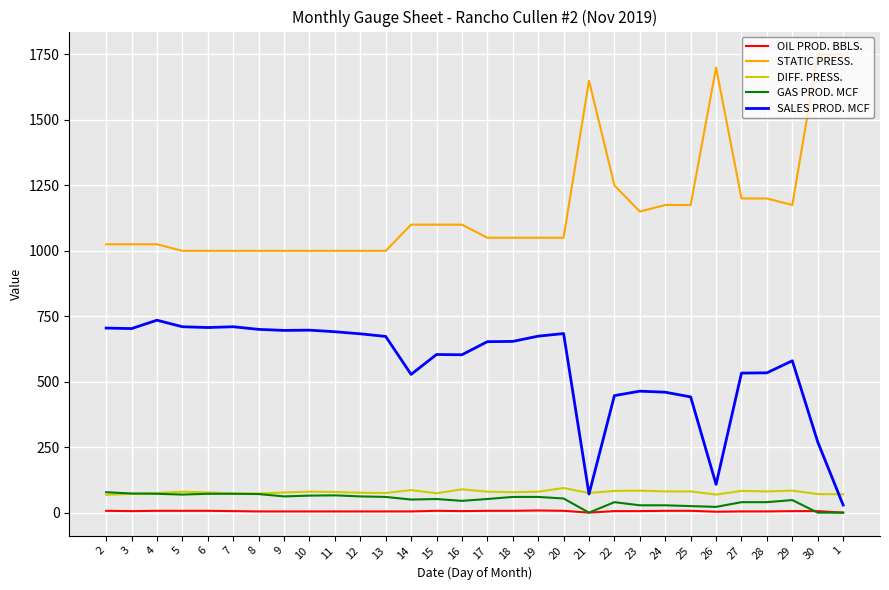

True or false: SALES PROD. MCF has a value of 393.9 at 10.

False